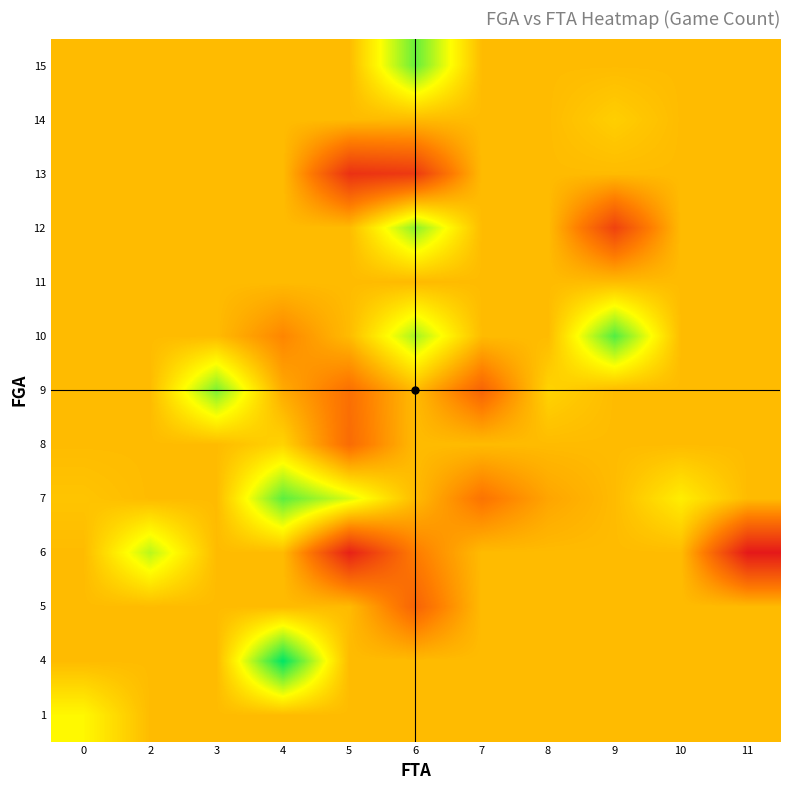

At how many categories does at least one series exceed 9?

11